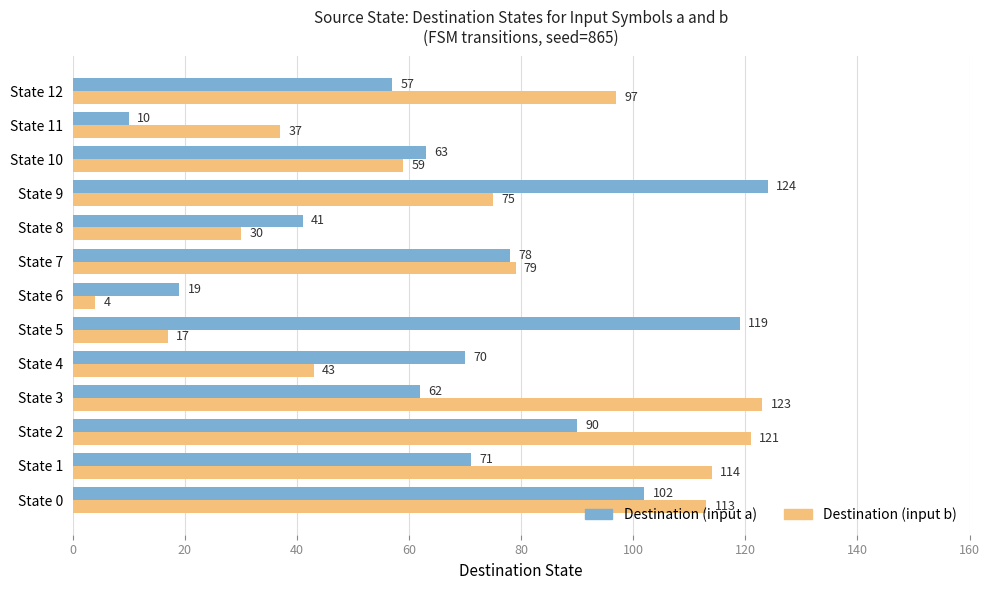

Which series has the largest total across all categories?

Destination (input b)